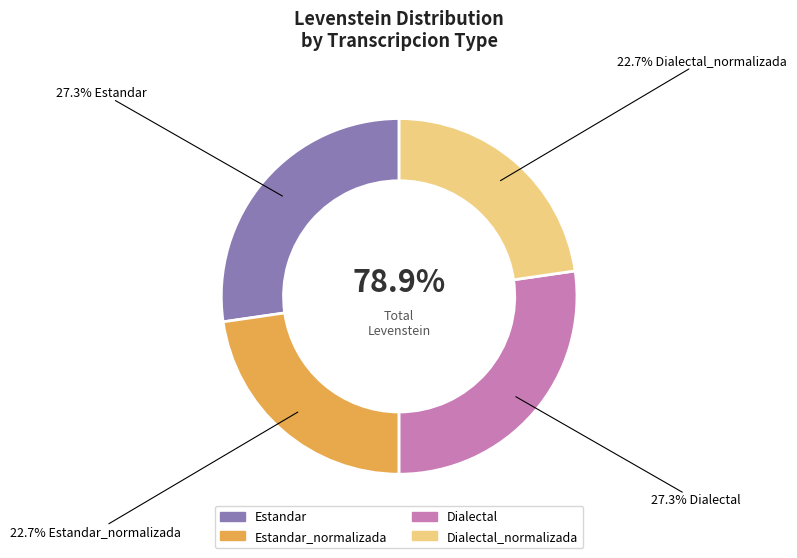

Combined, do Estandar and Dialectal account for over 50%?

Yes